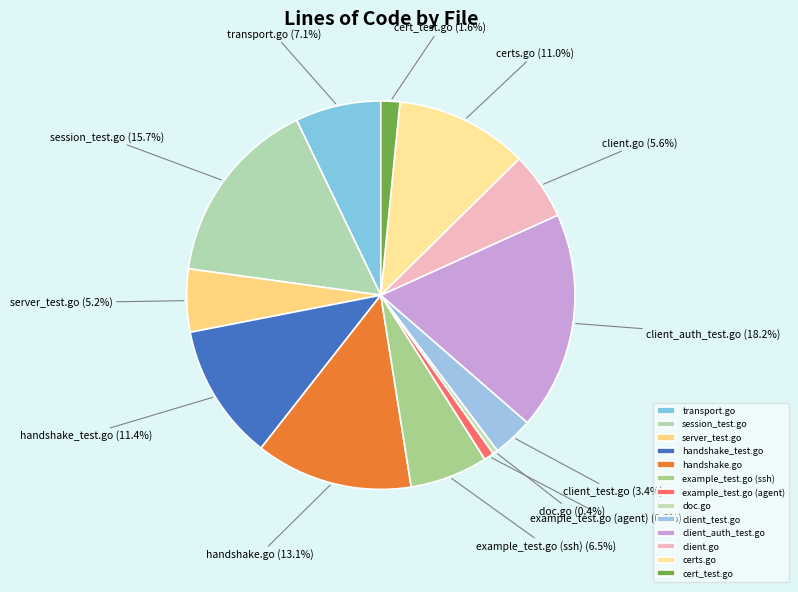

To the nearest percent, what portion does certs.go represent?

11%